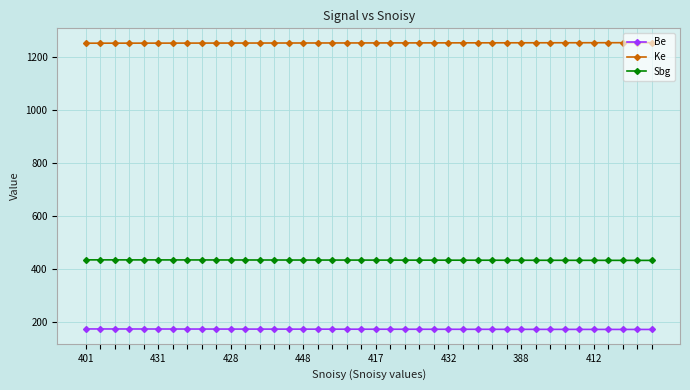

What is the sum of all Ke values?

50159.0